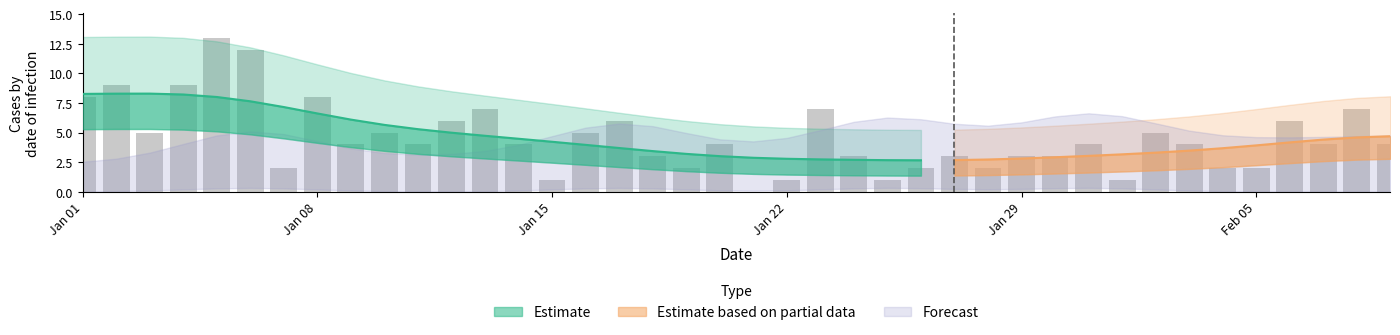

How many data points are above 4?

16